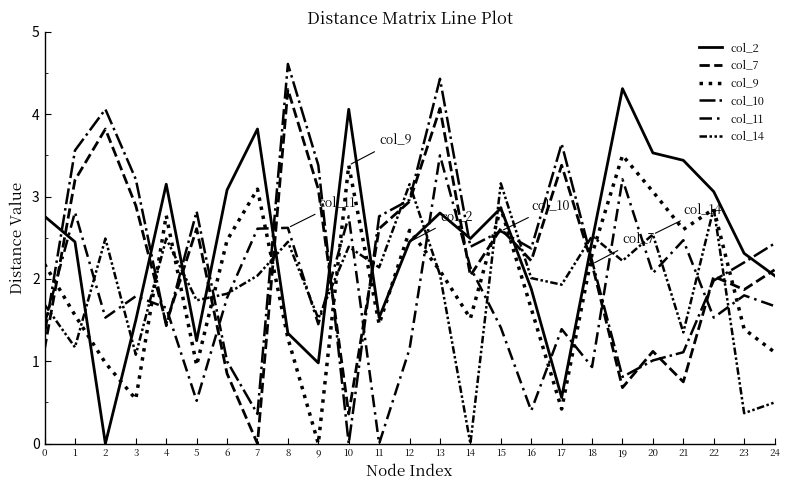

In col_2, how many points are lower than both neighbors (excluding endpoints)?

6